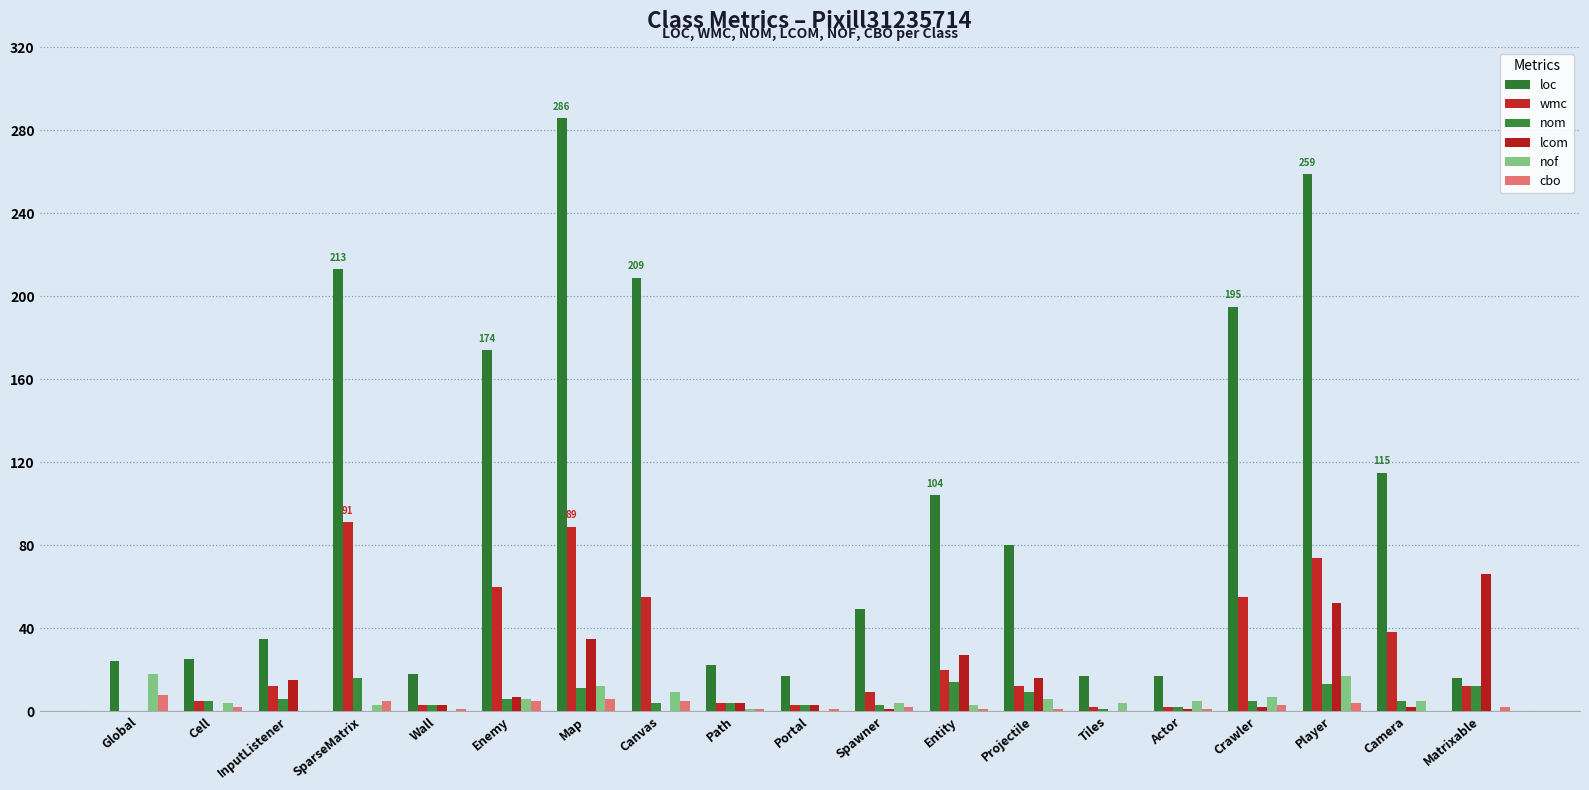

Are the bars grouped side by side (vs. stacked)?

Yes